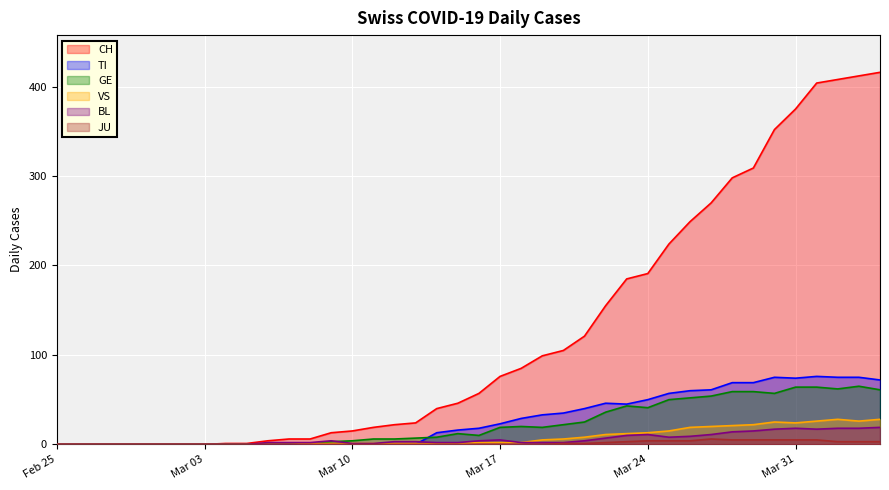

How many values in the CH series exceed 57?

19